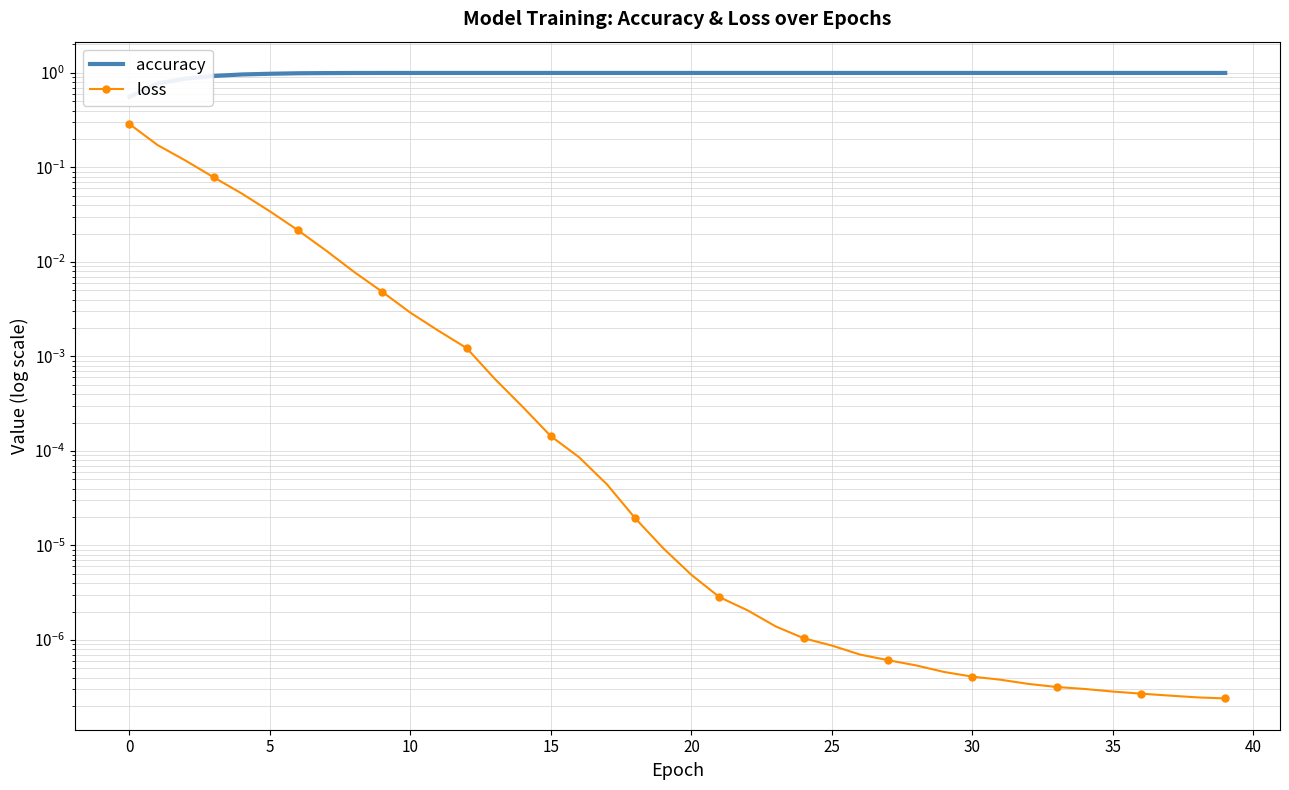

True or false: loss and accuracy intersect in this chart.

False